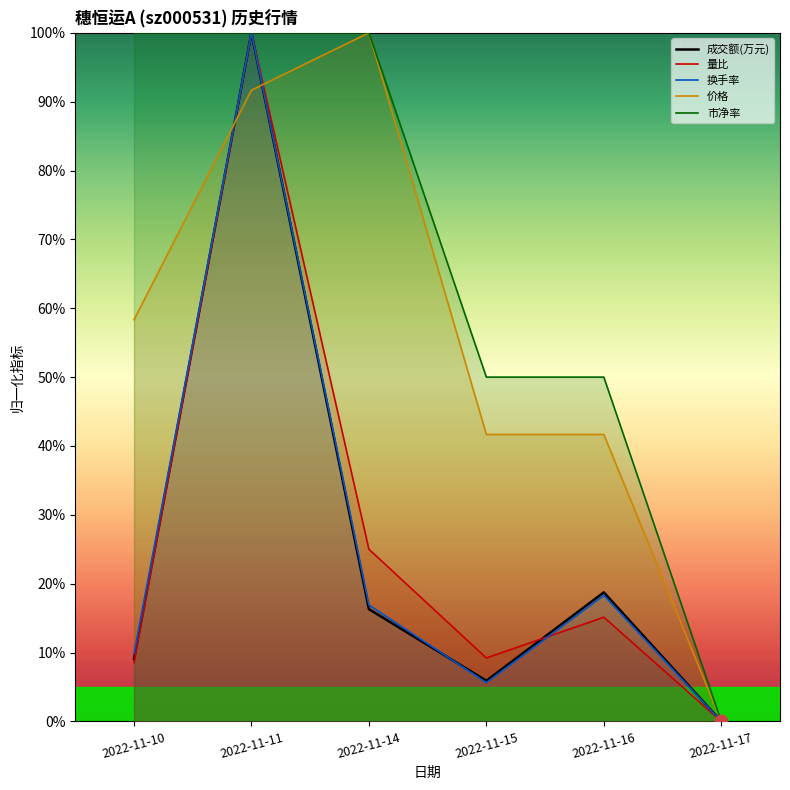

Which series has the largest Y range (max minus min)?

成交额(万元)